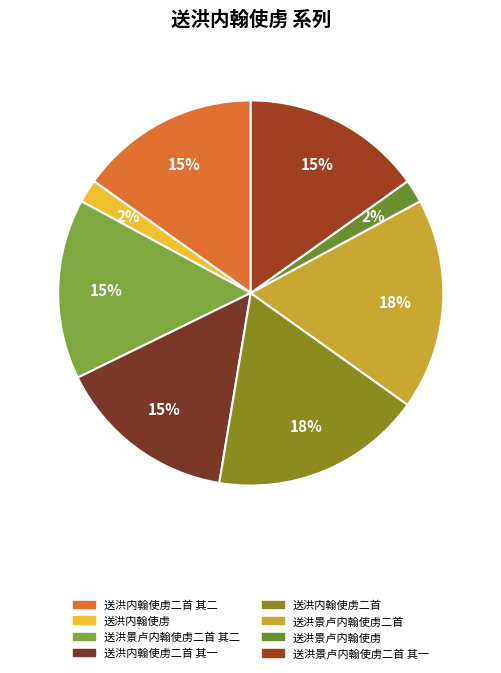

What is the smallest slice in the pie chart?

送洪内翰使虏